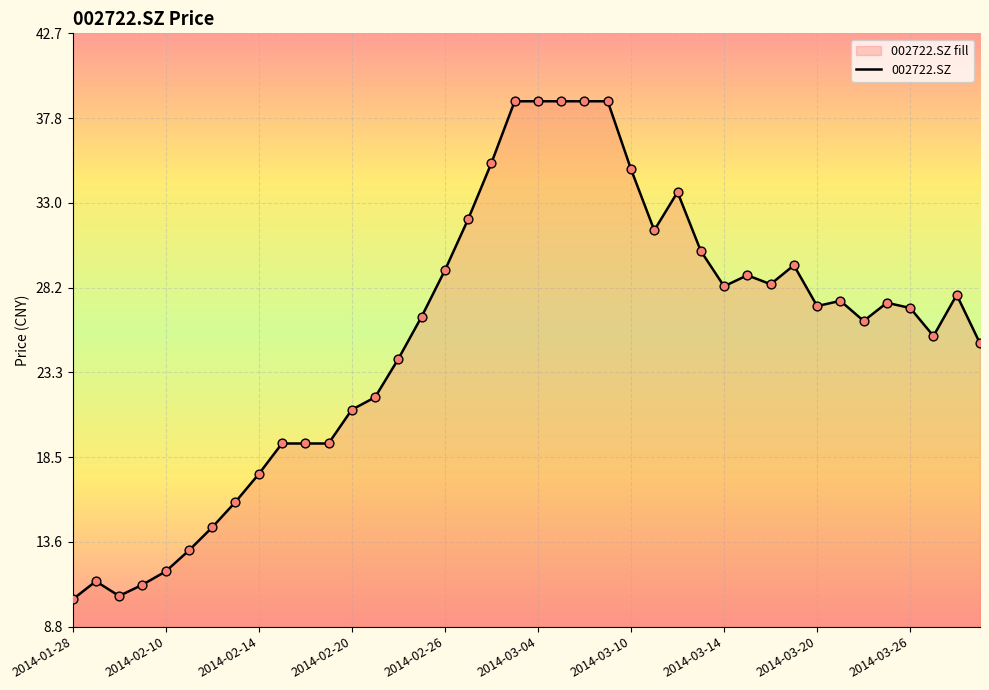

Between 2014-03-17 and 2014-03-03, which is larger?

2014-03-03